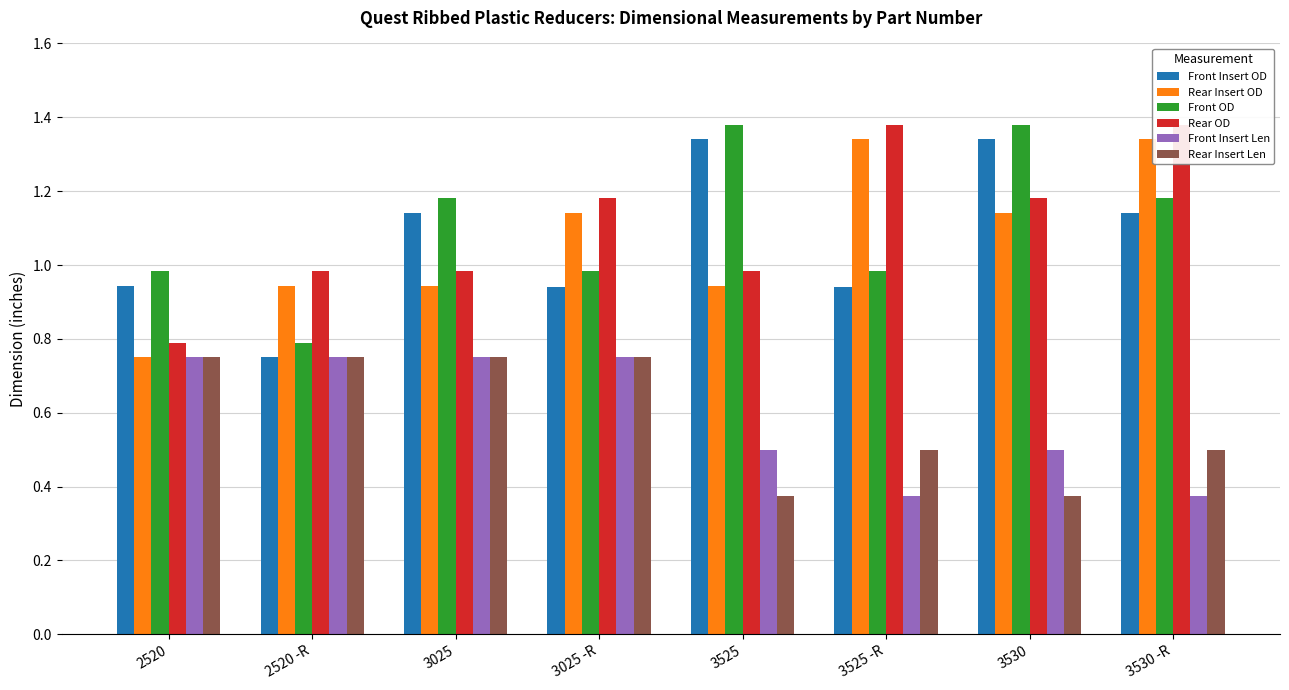

The value of Rear Insert OD at 3025 is 0.9. True or false?

True